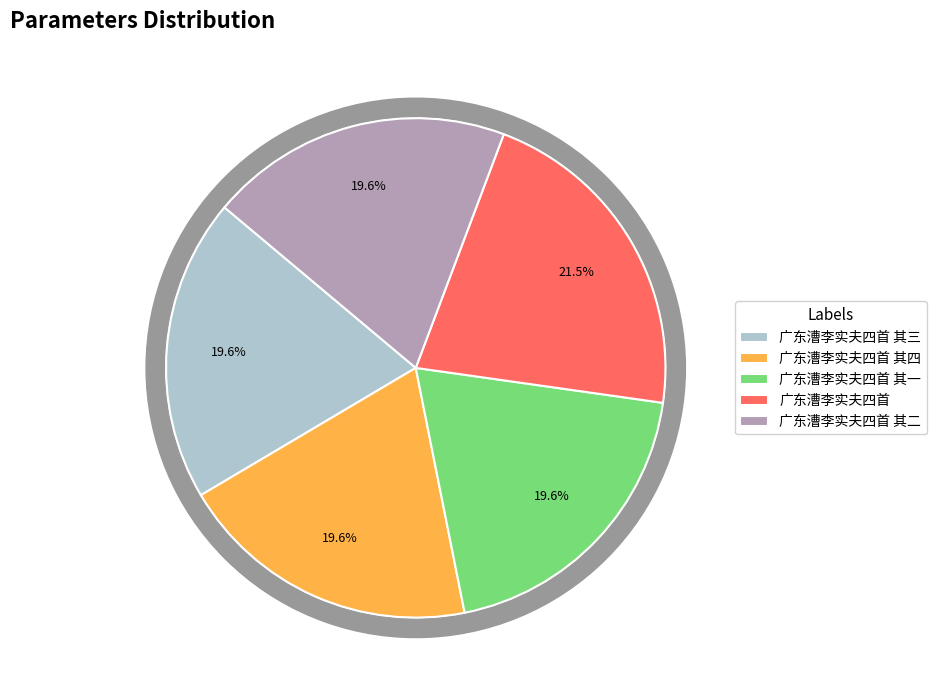

To the nearest percent, what percentage of the pie is 广东漕李实夫四首 其二?

20%